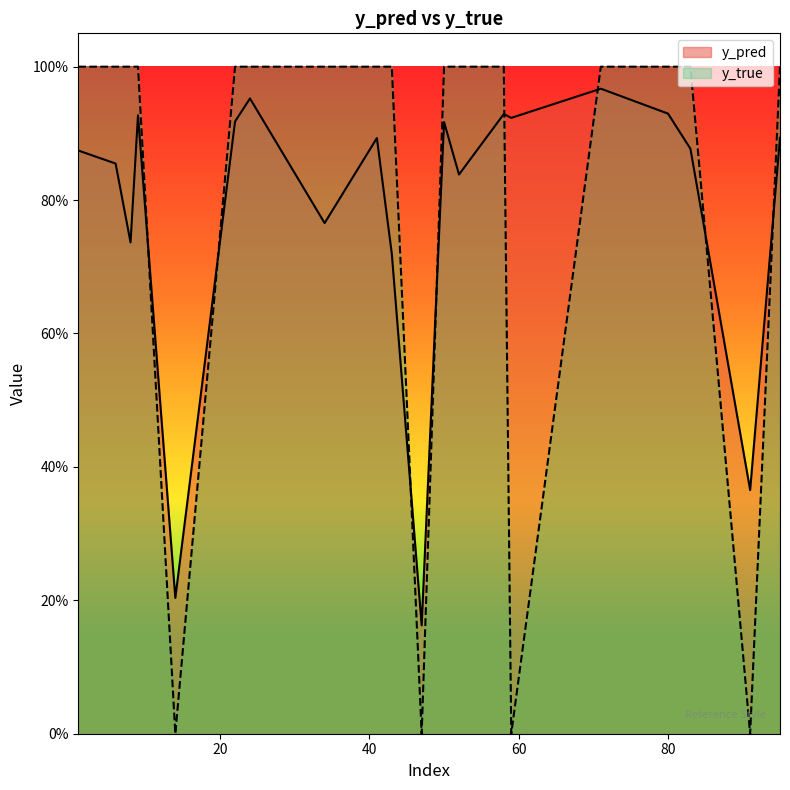

List the series in order of their overall mean, highest first.

y_true, y_pred